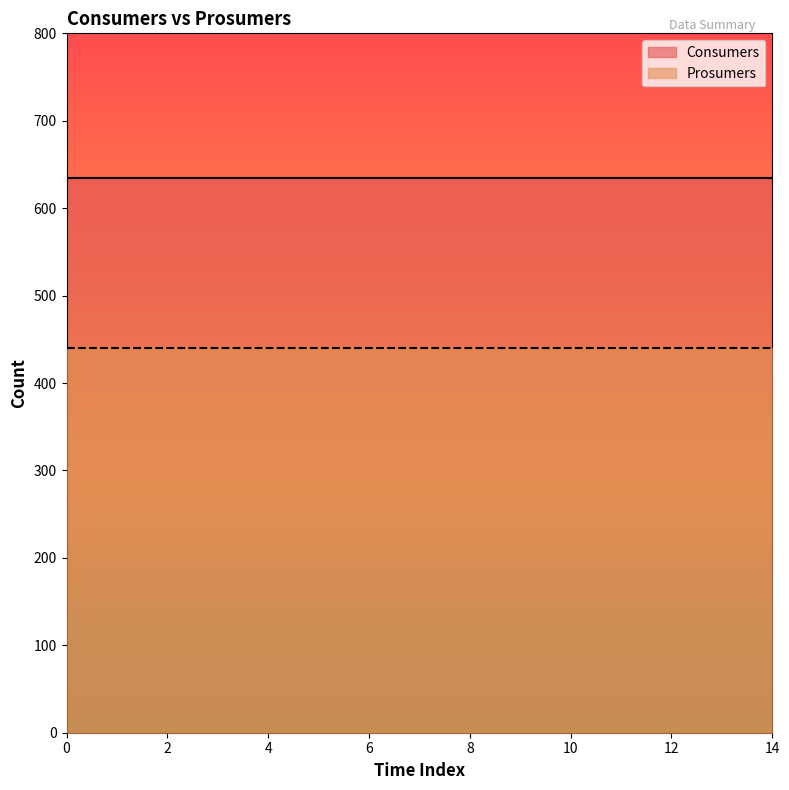

Which has a higher value, 1 or 5?

1